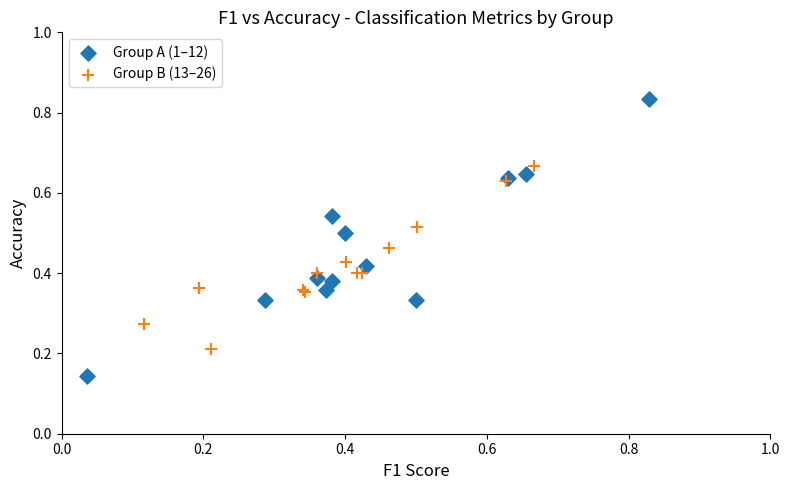

Which series has the largest Y range (max minus min)?

Group A (1–12)